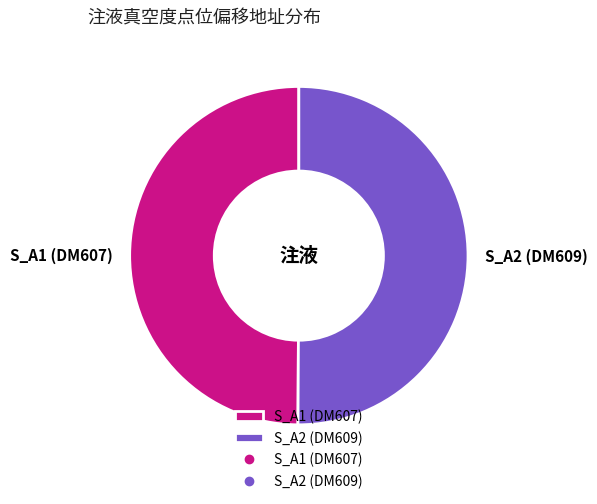

What is the ratio of the value at S_A2 (DM609) to the value at S_A1 (DM607)?

1.0